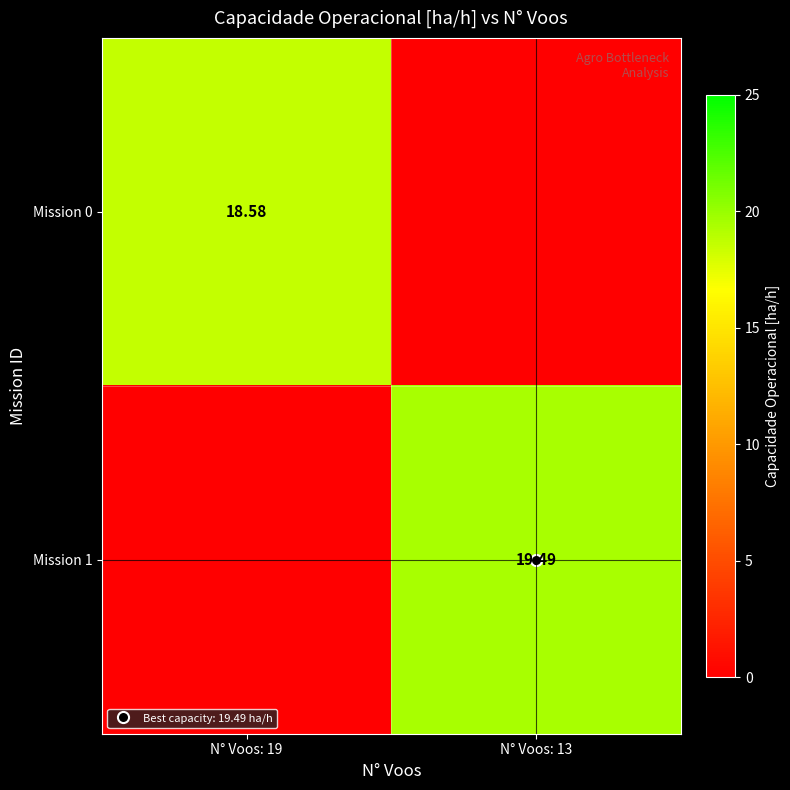

Rank the series at N° Voos: 13 from highest to lowest value.

Mission 1, Mission 0